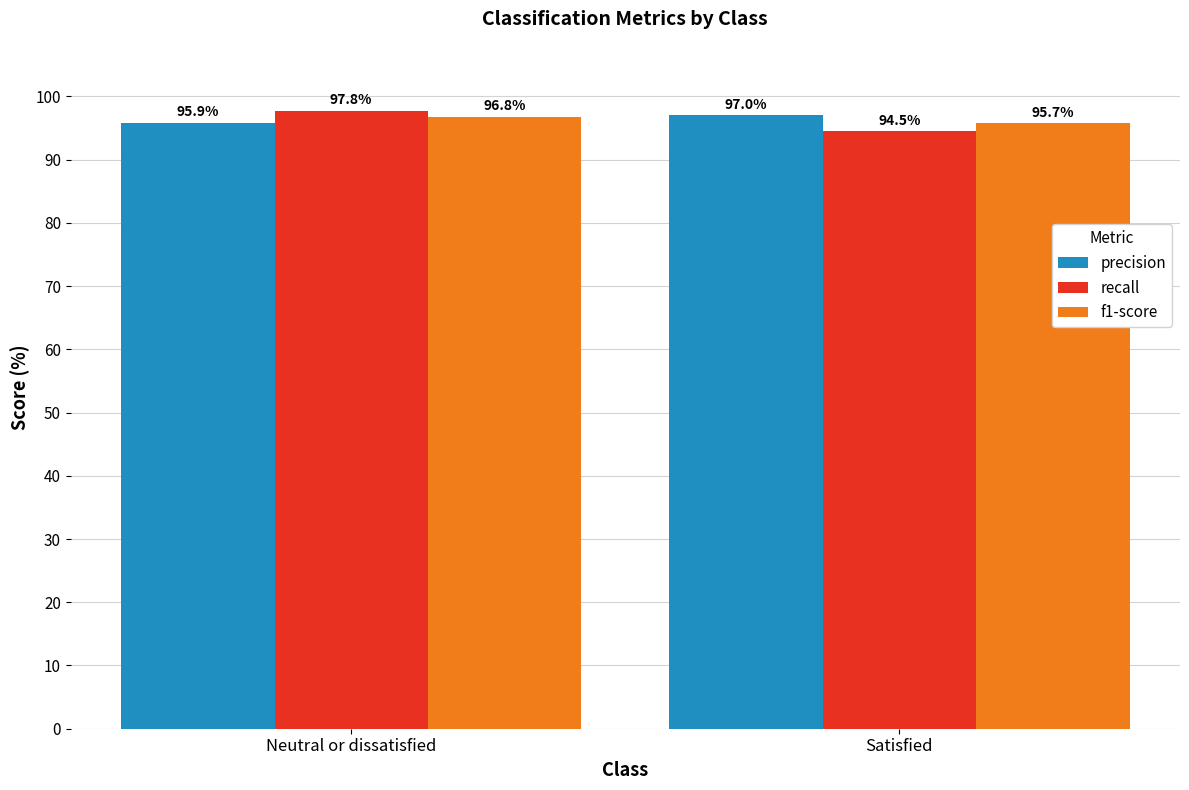

What are all the series names shown in the legend?

precision, recall, f1-score